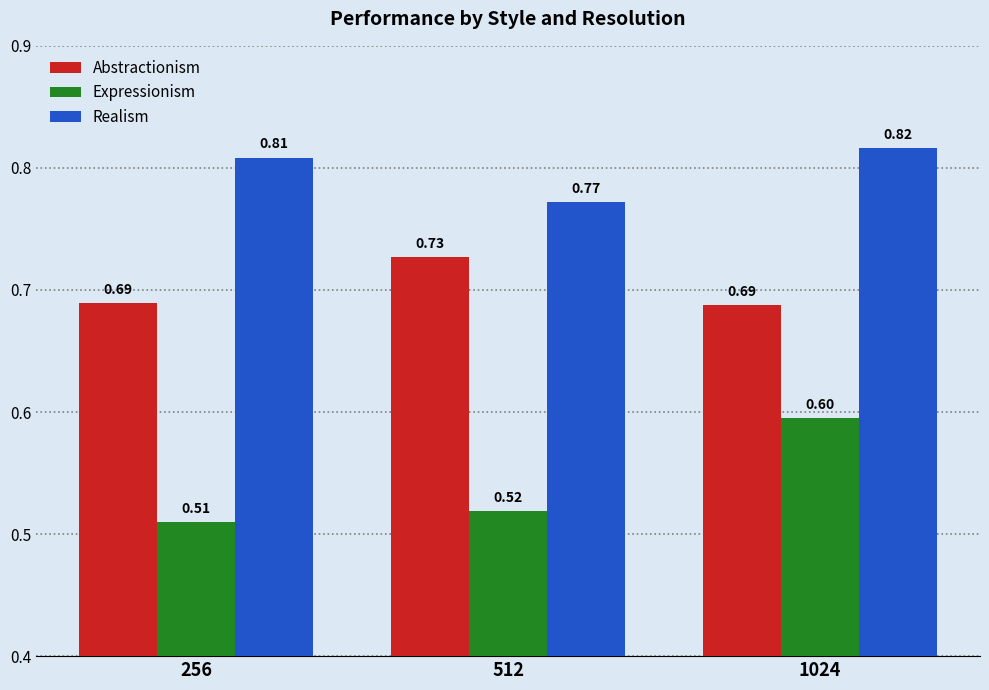

What is the difference between the highest and lowest values at 256?

0.3